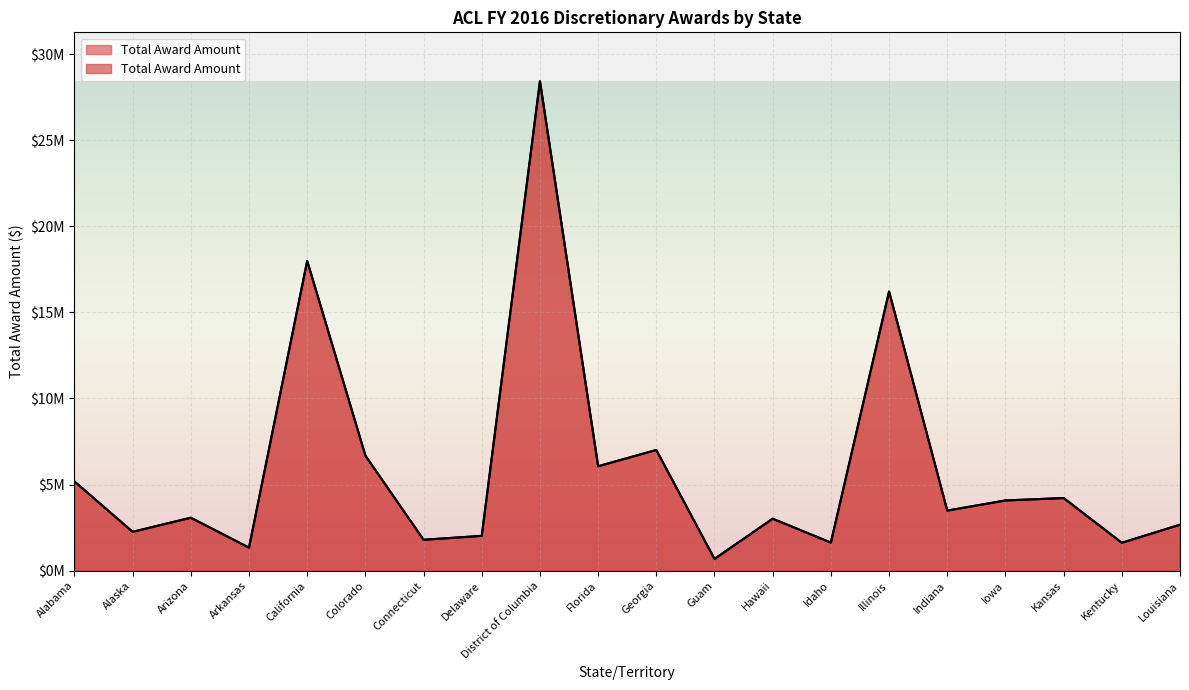

Rank the categories by value from highest to lowest.

District of Columbia, California, Illinois, Georgia, Colorado, Florida, Alabama, Kansas, Iowa, Indiana, Arizona, Hawaii, Louisiana, Alaska, Delaware, Connecticut, Idaho, Kentucky, Arkansas, Guam